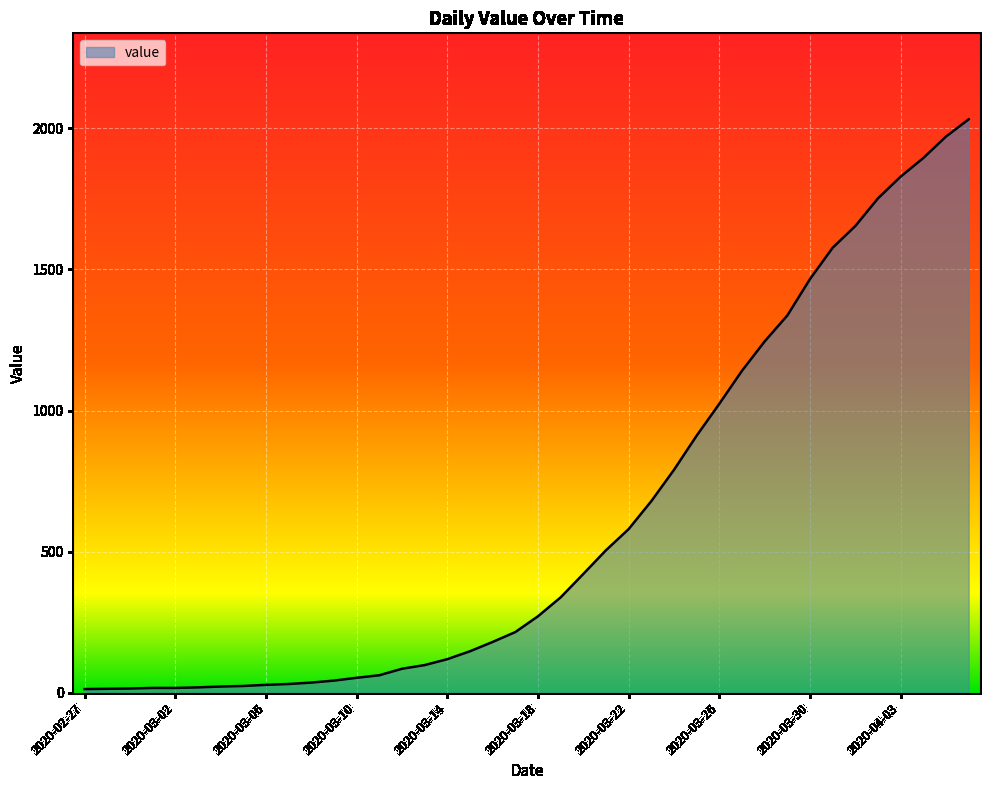

What is the average value?

616